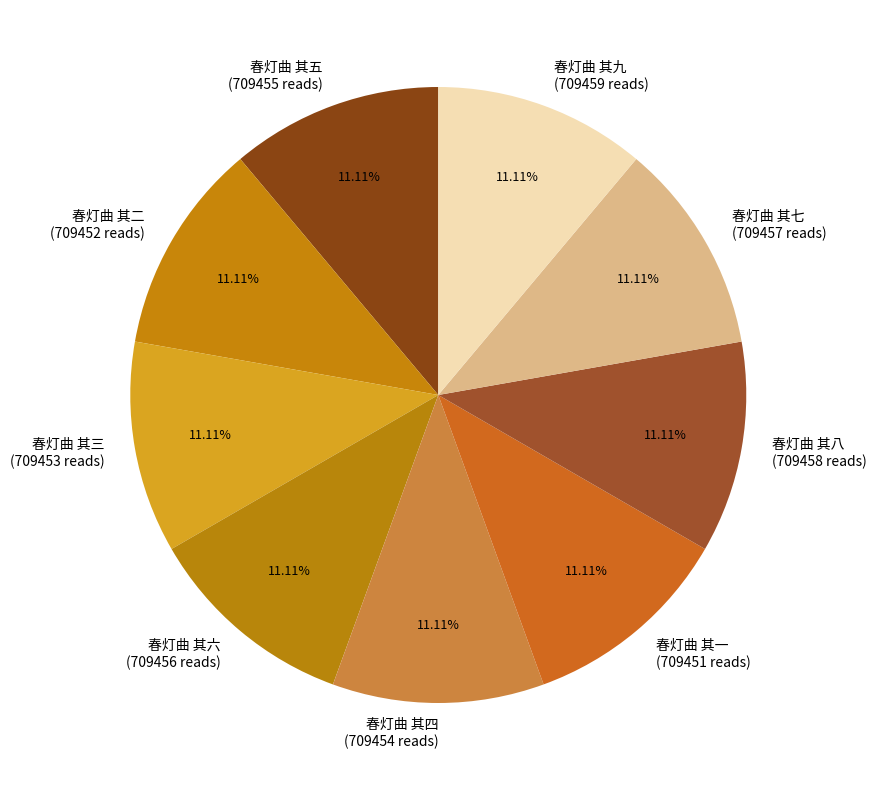

The 春灯曲 其七 slice represents 11% of the pie. True or false?

True